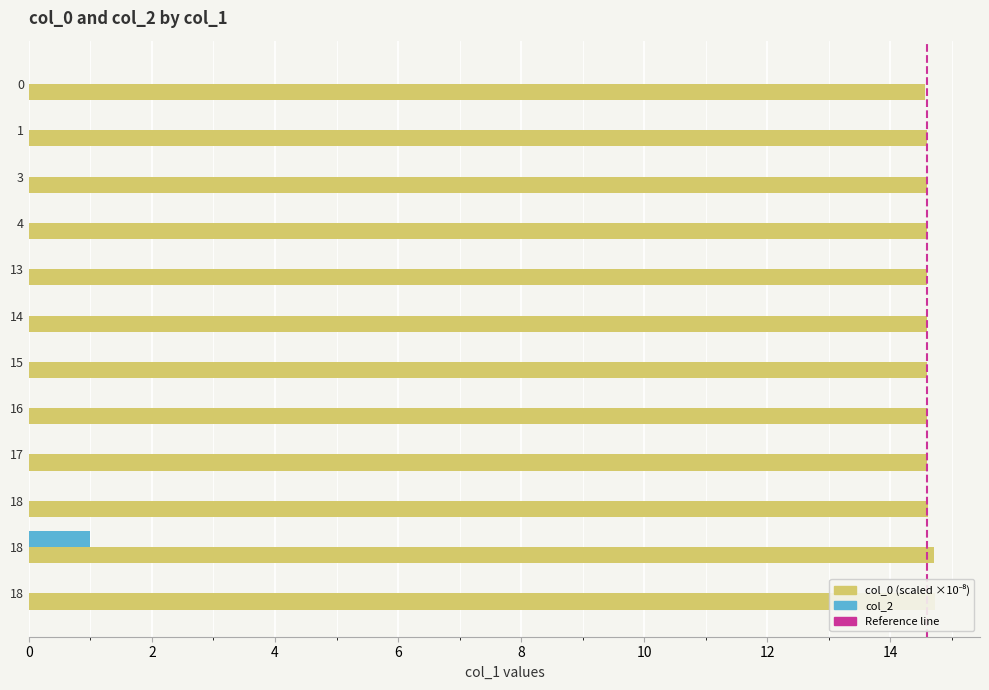

What is the average value of the col_2 series?

0.1